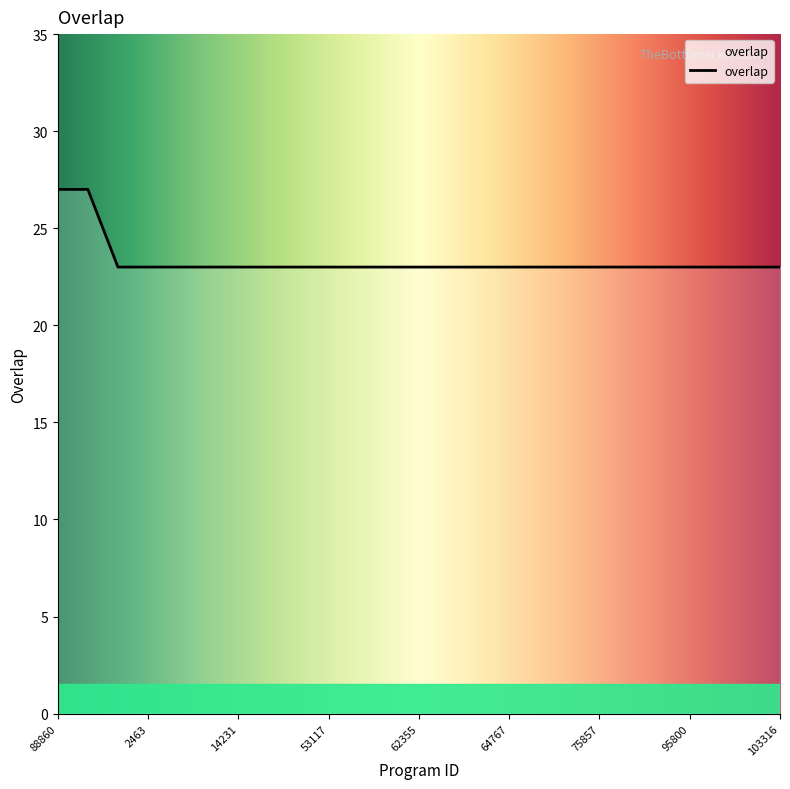

What is the minimum value shown in the chart?

23